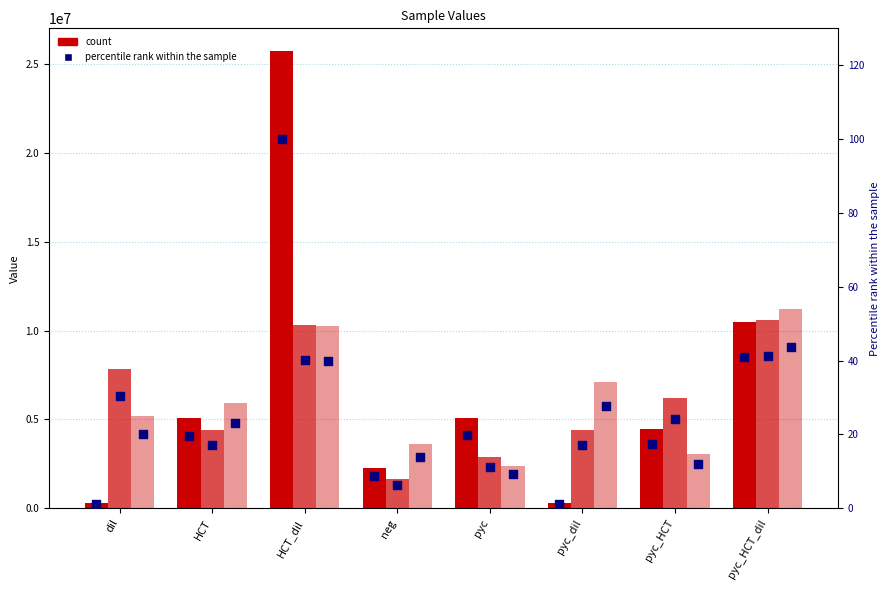

Which series contains the highest Y value?

pct_0